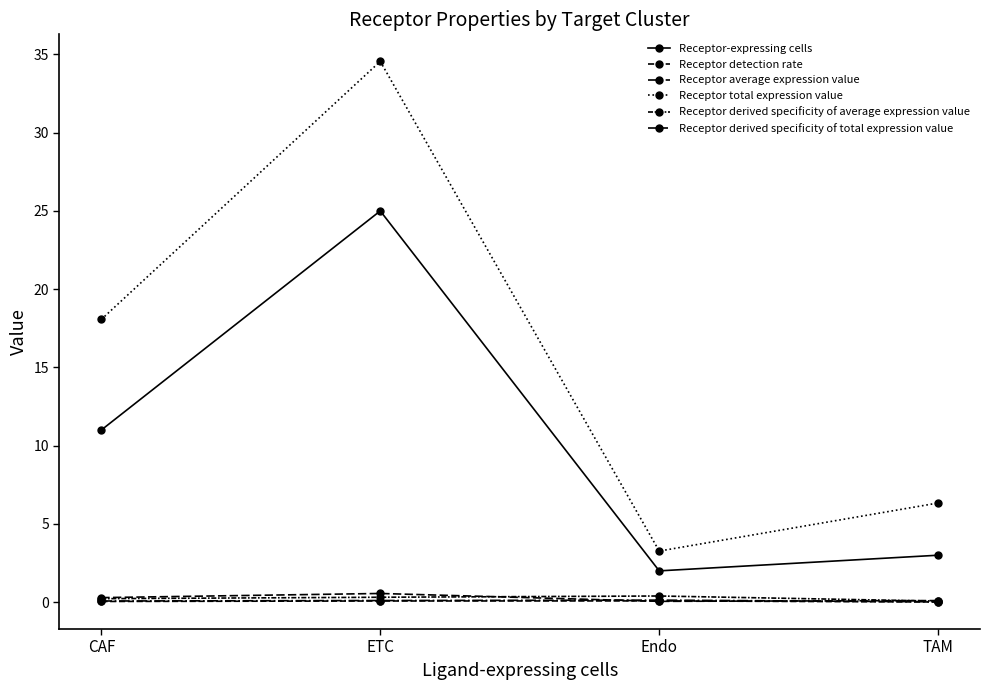

The Receptor detection rate series shows 0.1 at Endo. True or false?

True